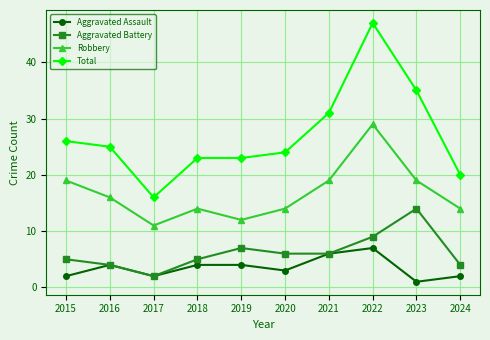

Count the number of data series in this chart.

4